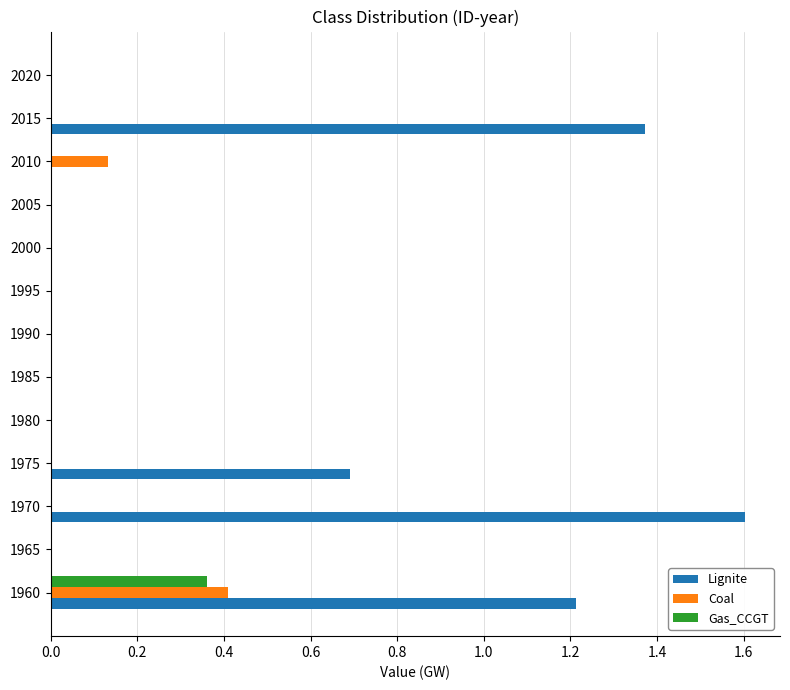

How many data points does each series have?

13